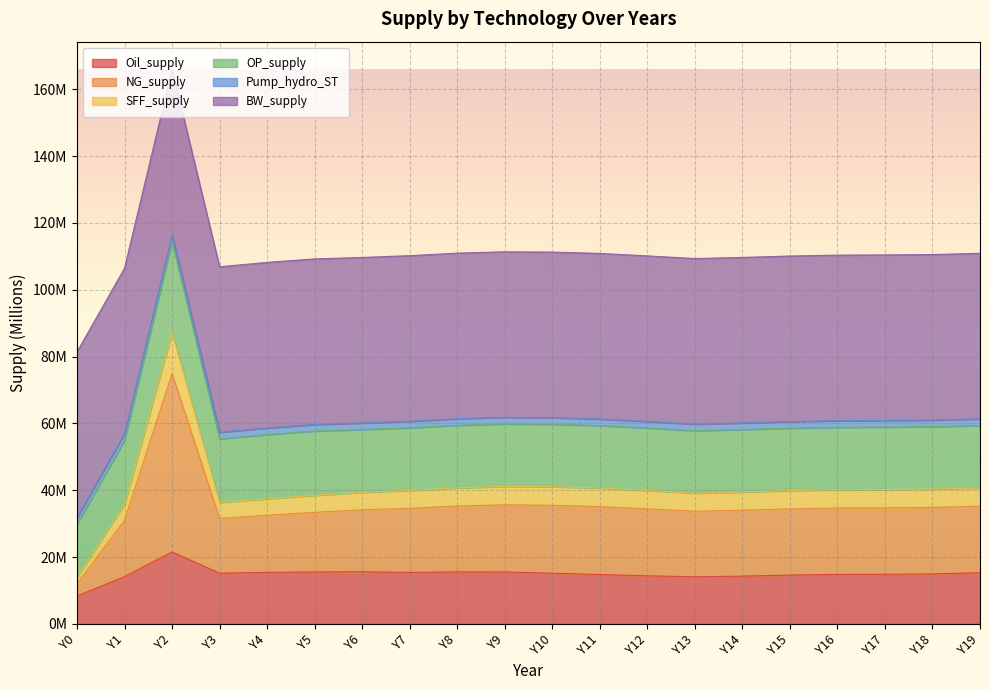

What is the difference between the Oil_supply values at Y2 and Y14?

7.2